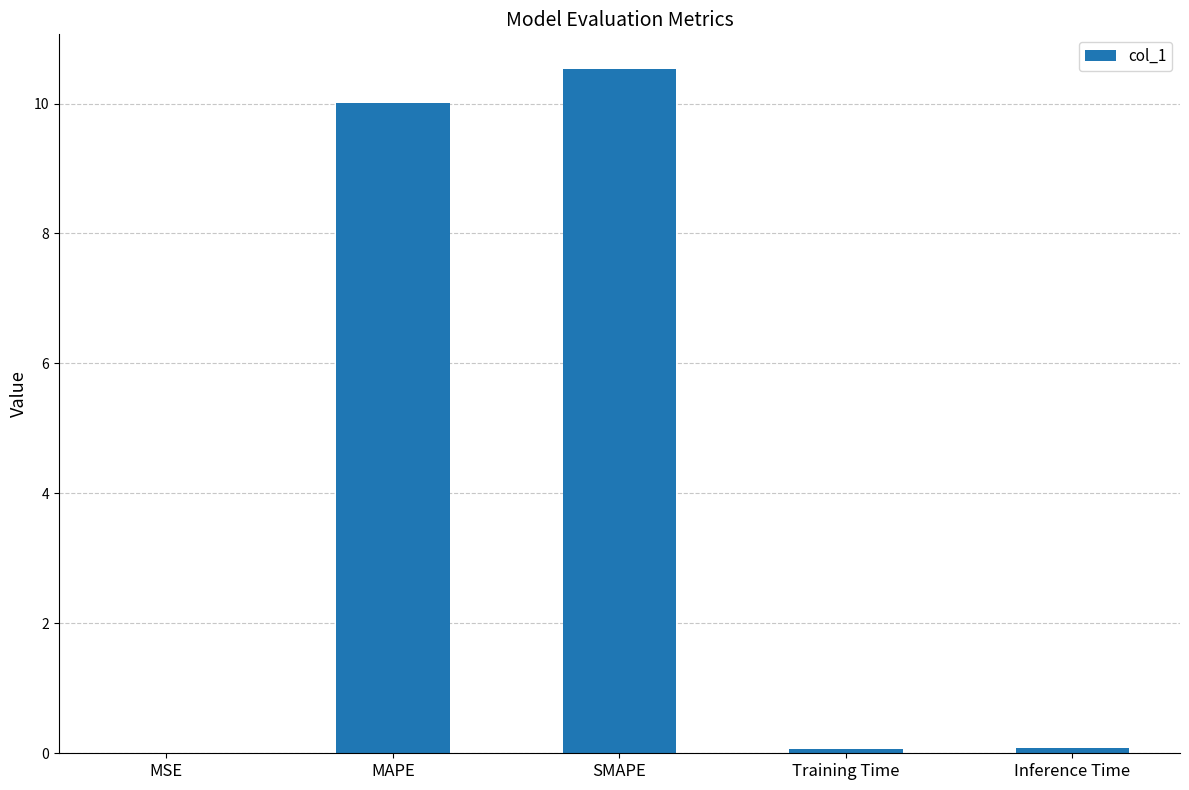

True or false: the data shows 10.5 at SMAPE.

True